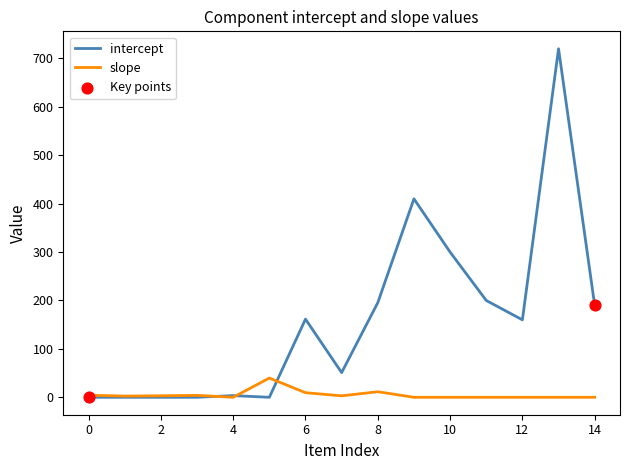

Which series has the largest total across all categories?

intercept